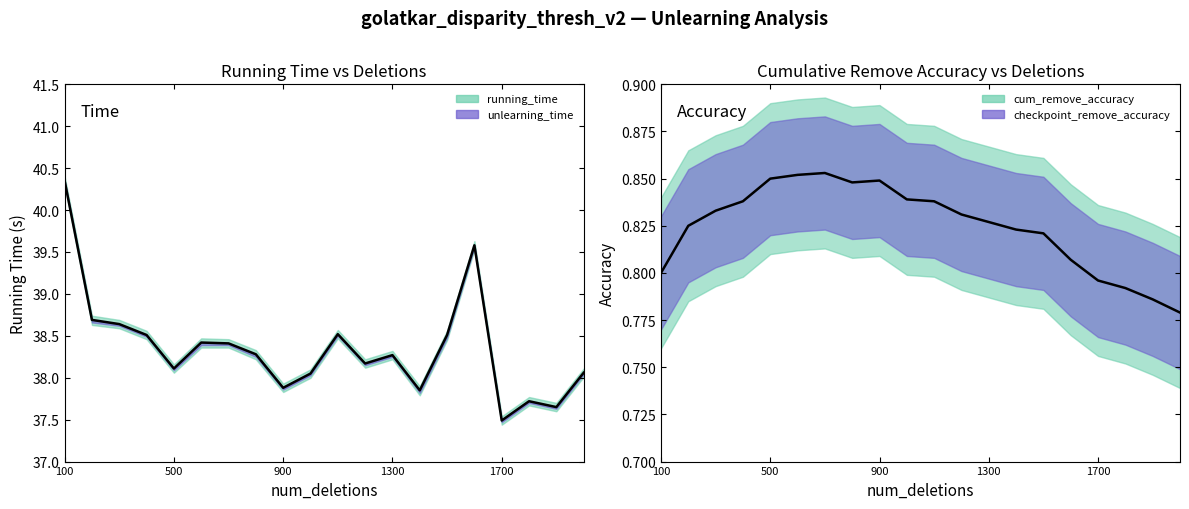

What is the difference between the second highest and second lowest values in the running_time_line series?

1.9